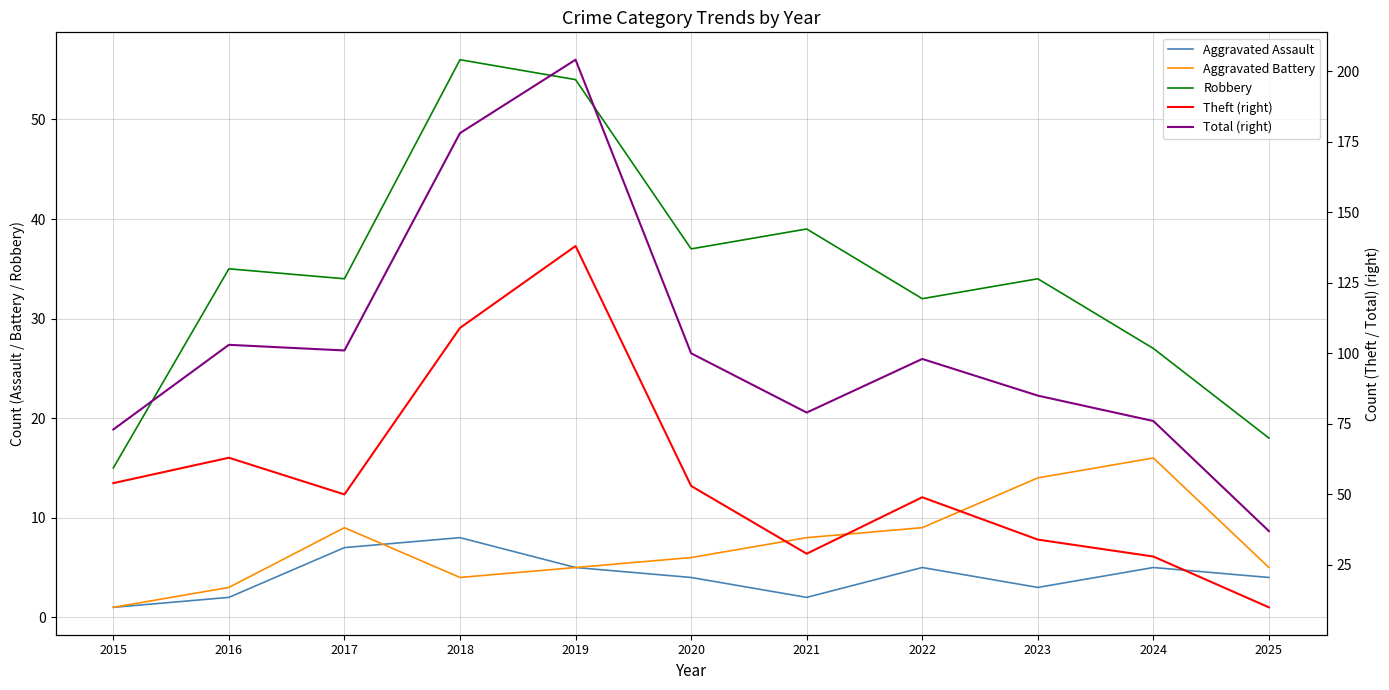

Which category has the highest value across all series?

2019